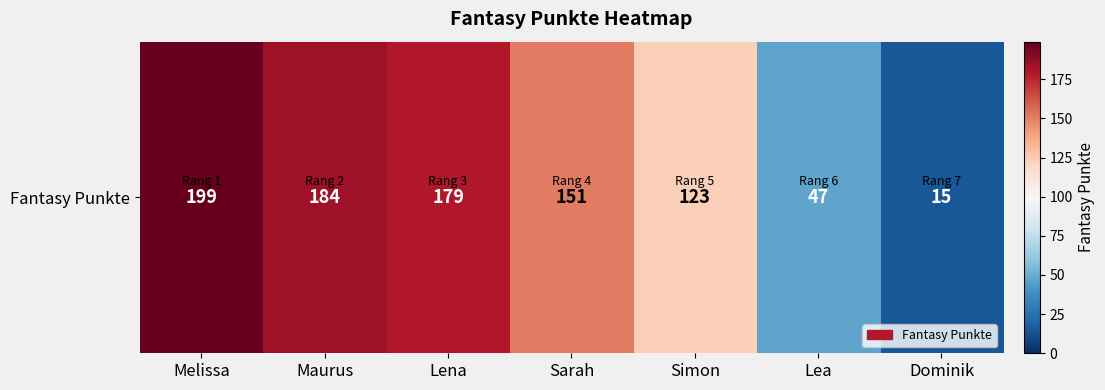

Between Lena and Lea, which is larger?

Lena